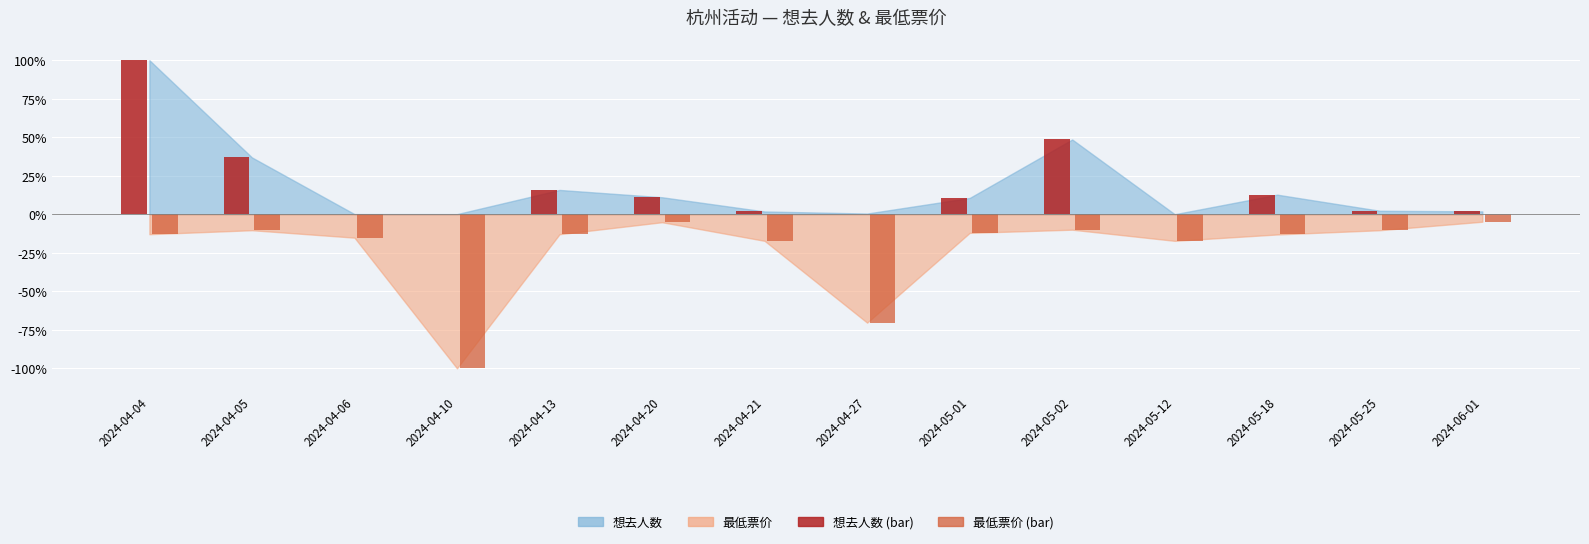

What is the sum of all 想去人数 (bar) values?

242.3